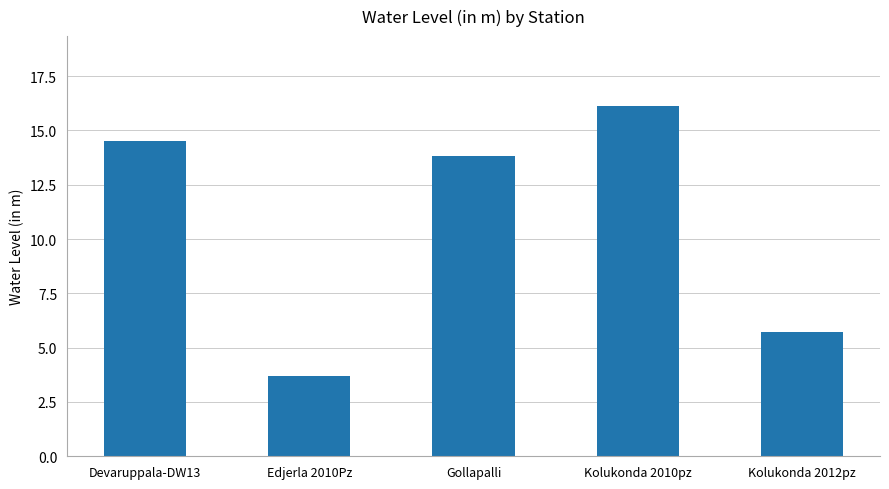

The value at Devaruppala-DW13 is 21.2. True or false?

False